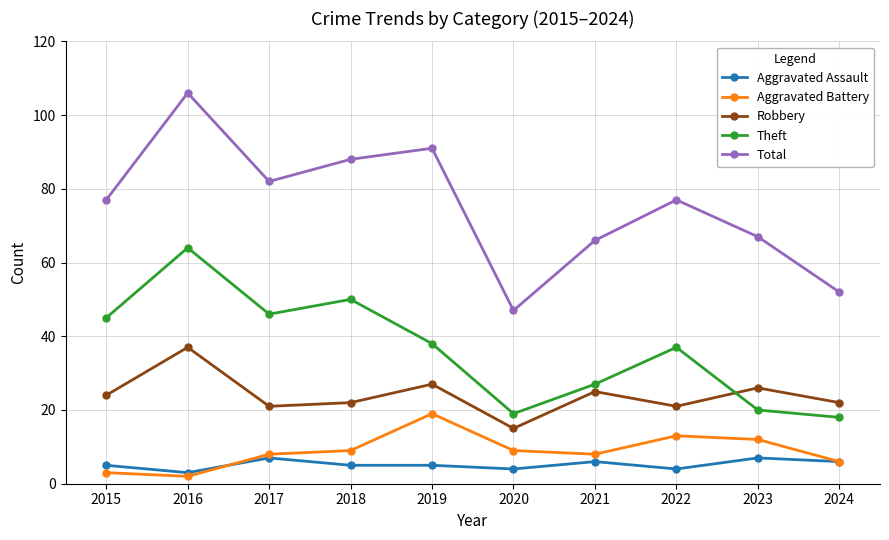

What is the value of the Aggravated Battery point at the 5th from the left?

19